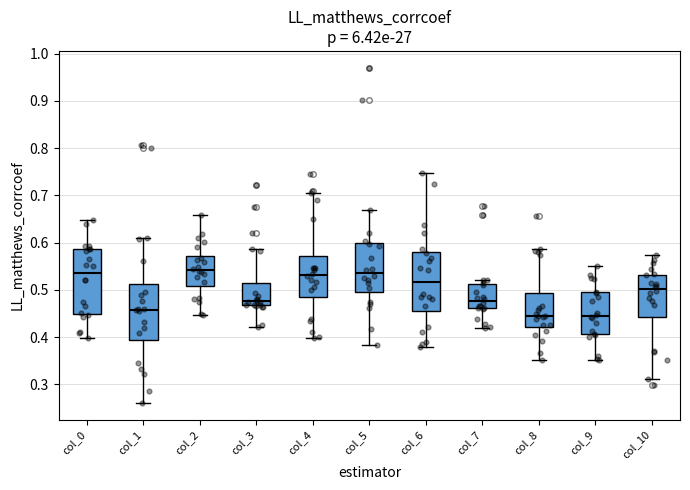

Comparing the boxes themselves (not the whiskers), which one is the tallest?

col_0